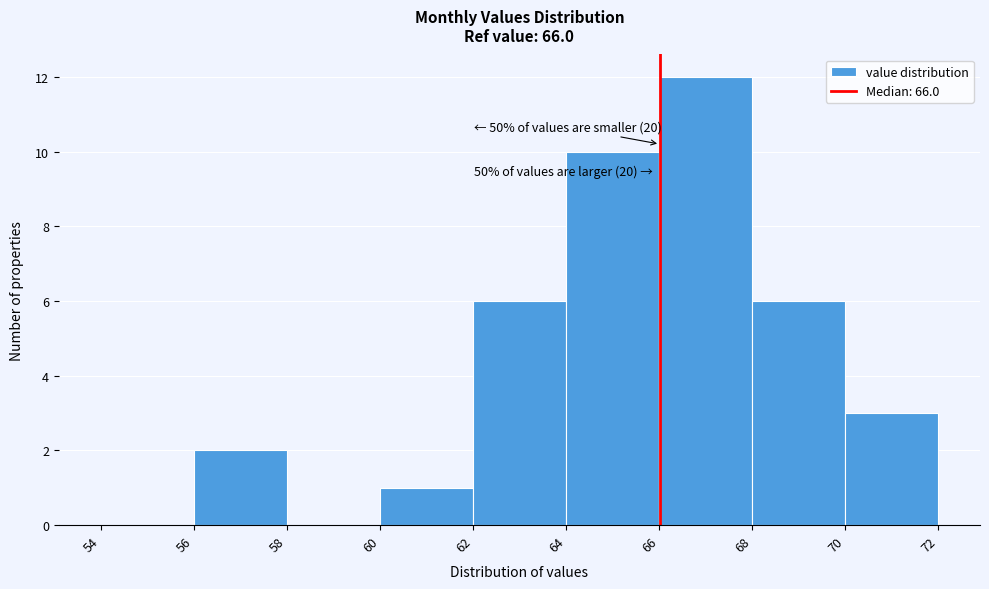

Over which range of the x-axis is the bar tallest?

66 to 68